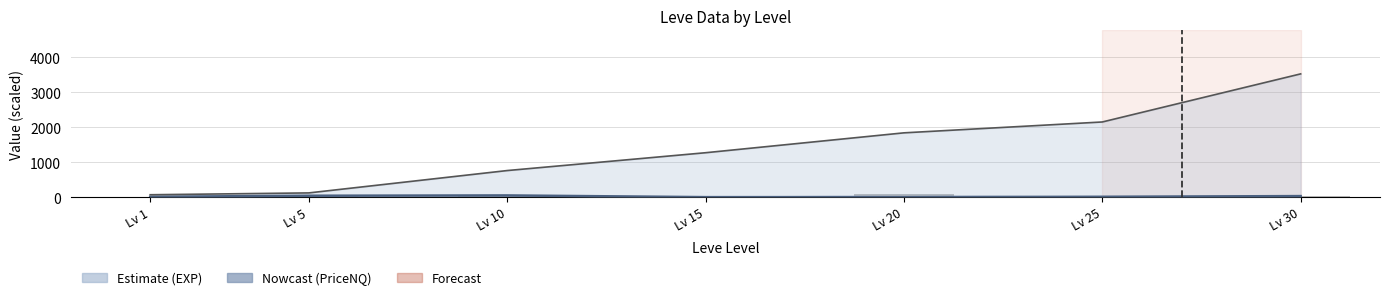

Reading left to right, list all the values displayed in this chart.

LevePriceNQ: 9.9	40.0	49.0	0.0	0.0	10.0	29.9
Leve EXP line: 68.0	120.7	759.0	1268.2	1836.0	2146.2	3519.8
currentAveragePrice: 10.7	45.0	50.8	0.0	79.9	9.9	26.6